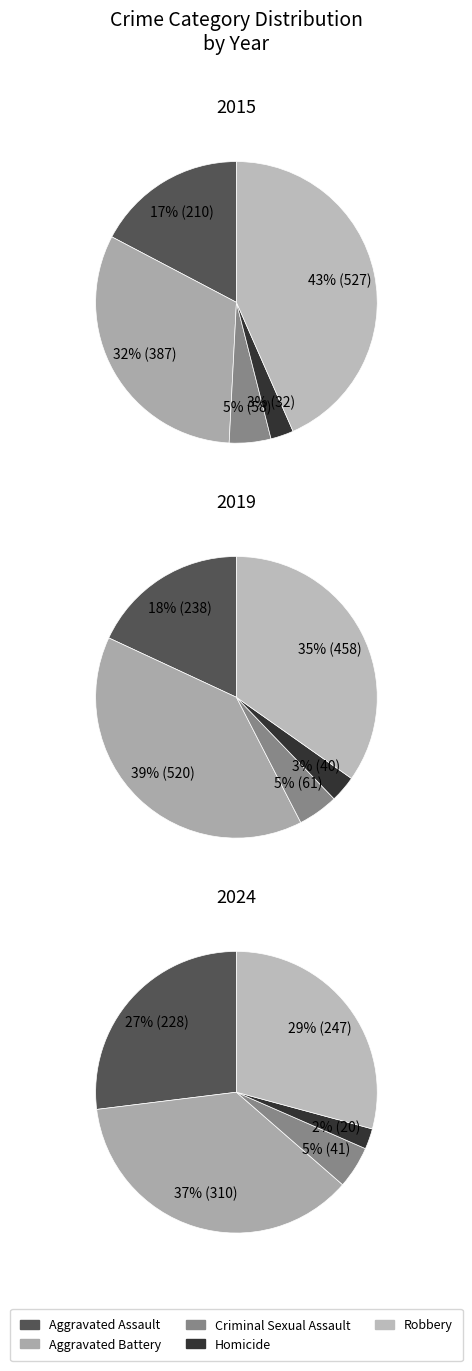

How many segments does this pie chart have?

5